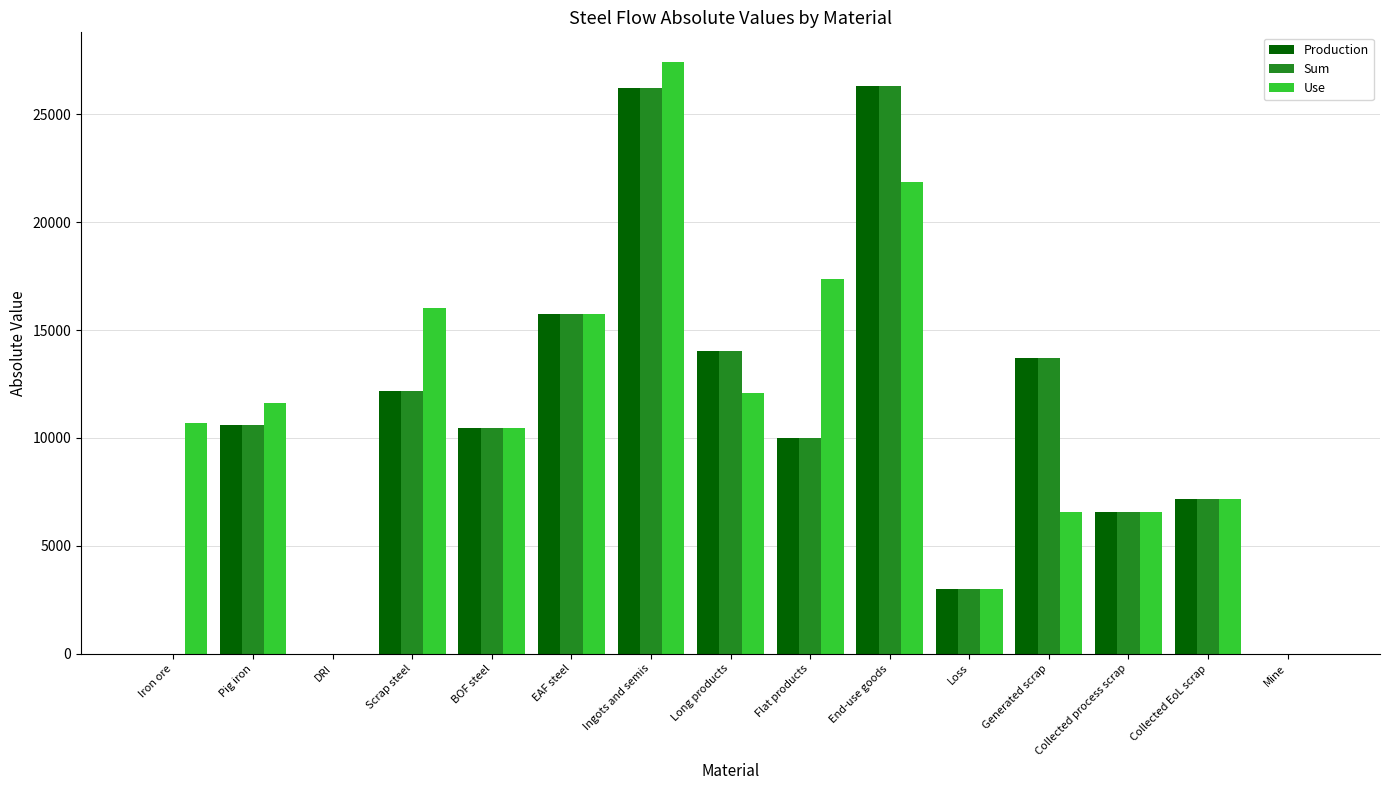

What is the sum of all Use values?

166482.6